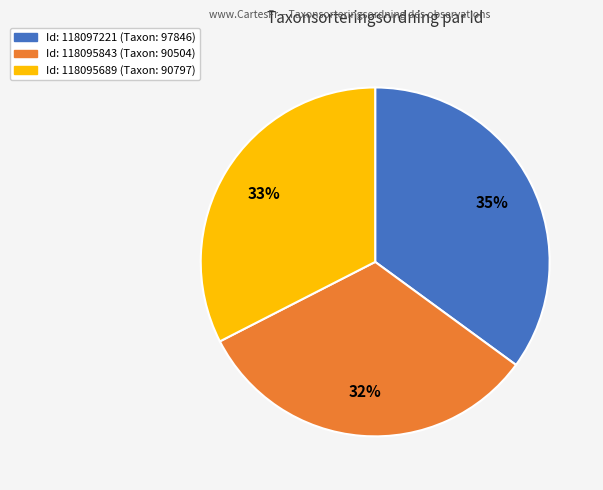

Is there any slice that represents more than half of the pie?

No